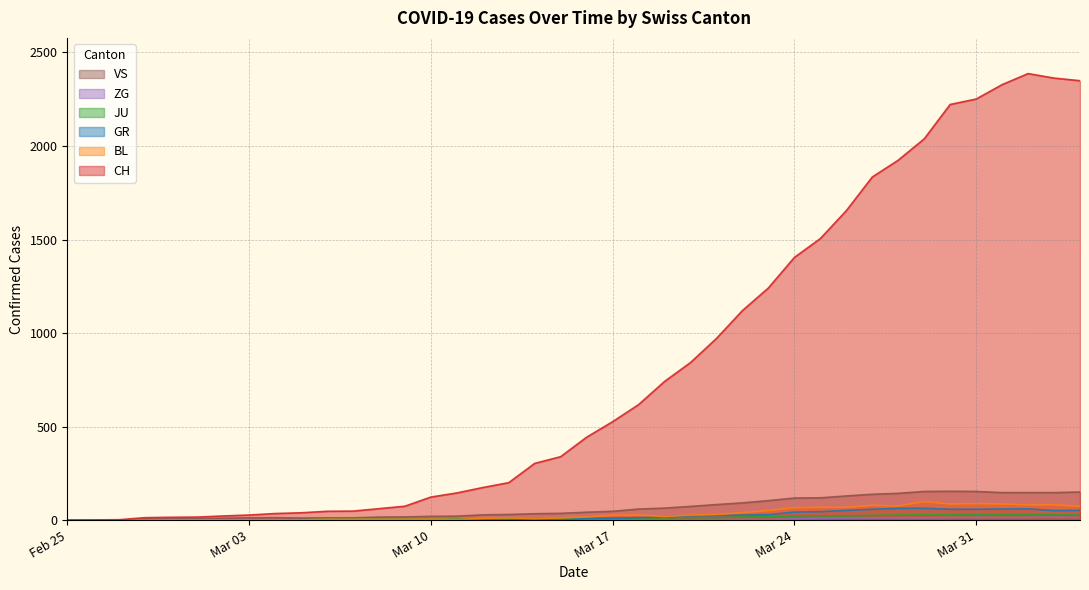

In BL, how many points are higher than both neighbors (excluding endpoints)?

7